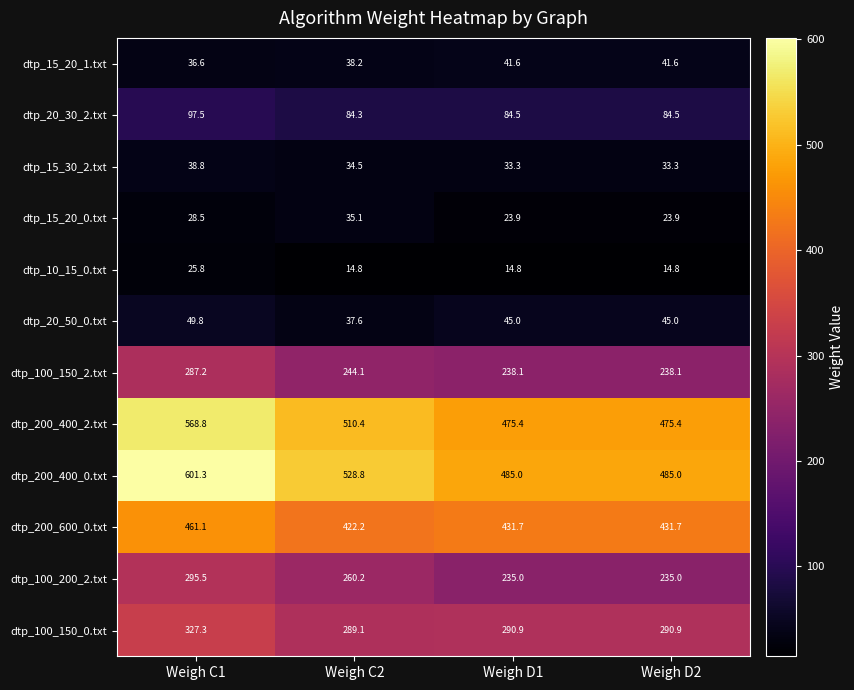

Is it true that dtp_100_150_2.txt equals 287.2 at Weigh C1?

True